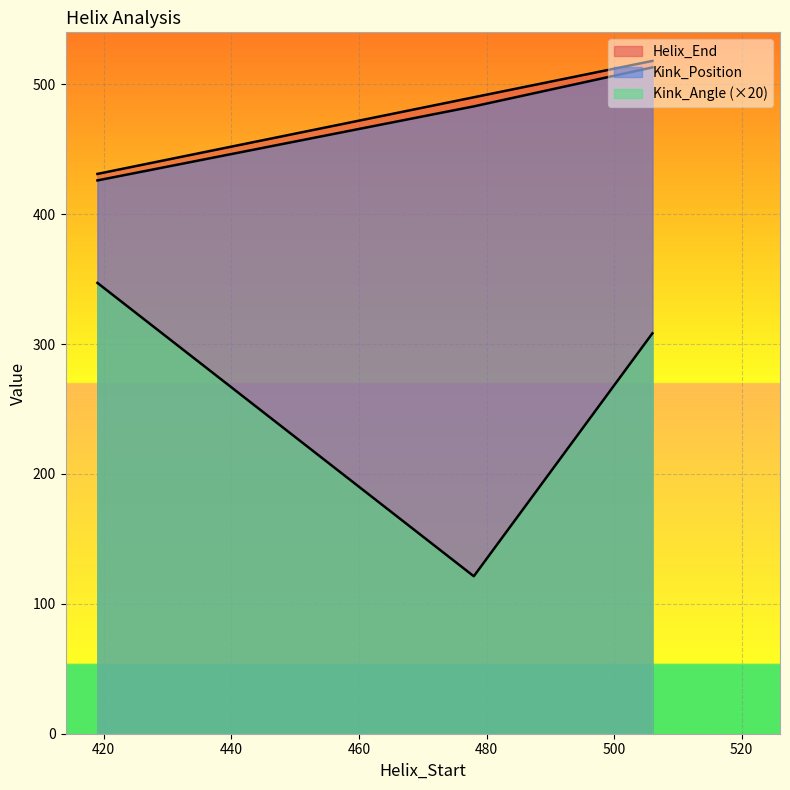

What is the approximate value of Helix_End at 478?

490.0